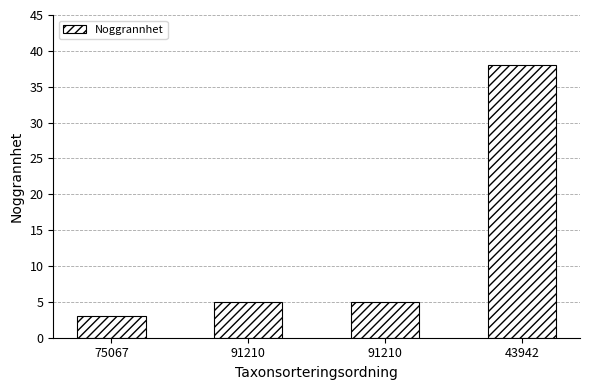

Rank the categories by value from lowest to highest.

75067, 91210, 91210, 43942